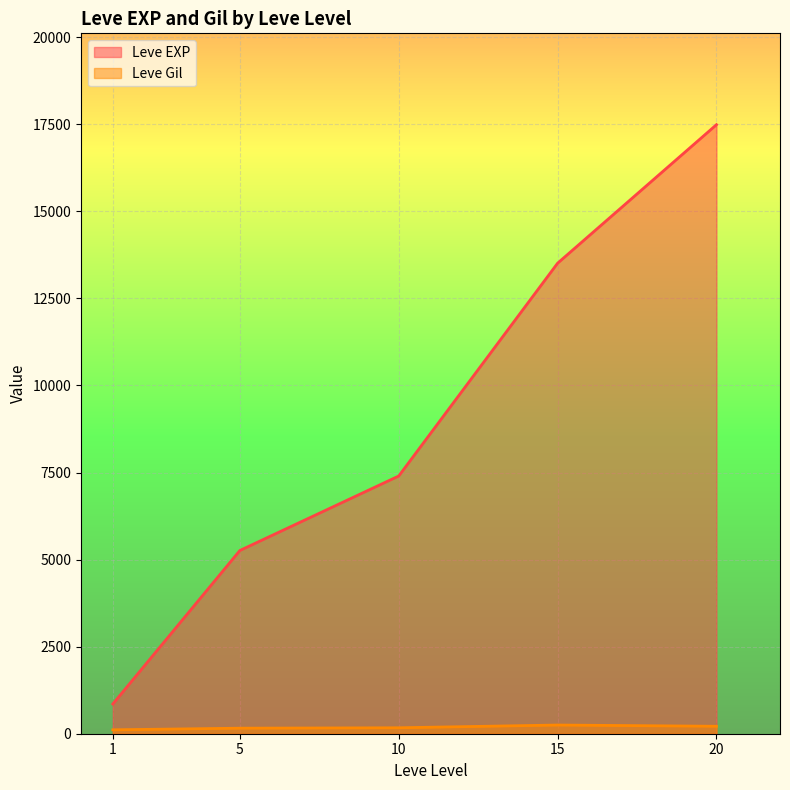

What is the average value of the Leve Gil series?

181.2